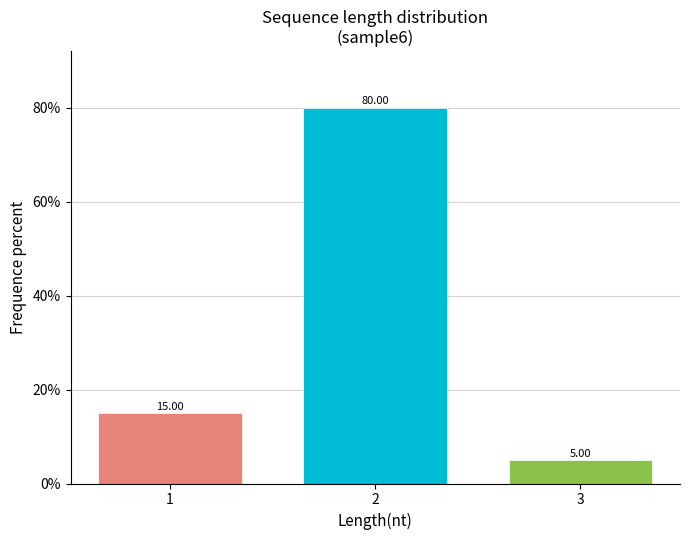

What is the difference between the values at 2 and 1?

65